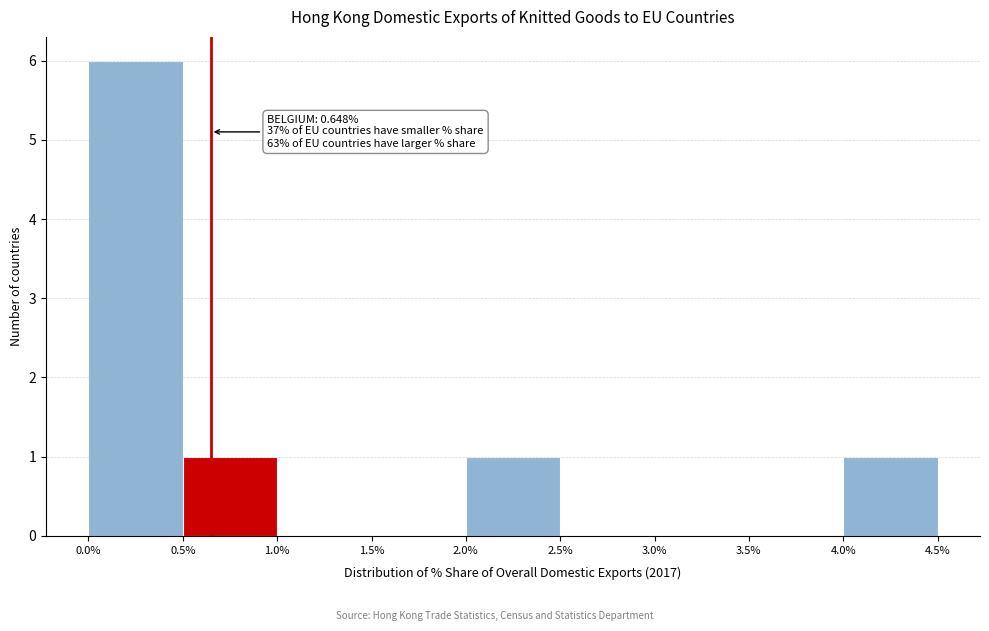

Which range on the x-axis has the tallest bar?

0.0% to 0.5%